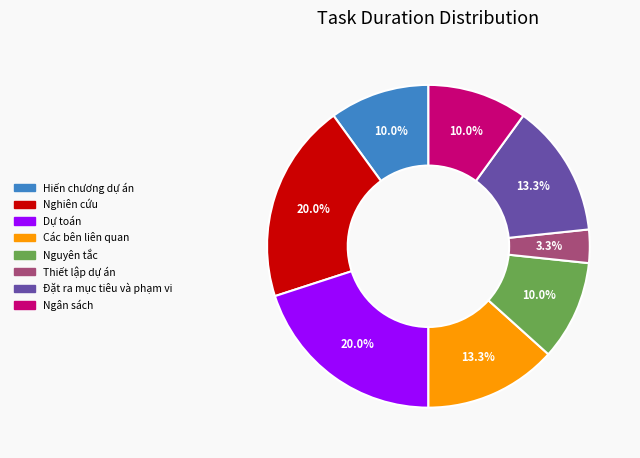

How much of the chart is everything except Hiến chương dự án?

90.0%